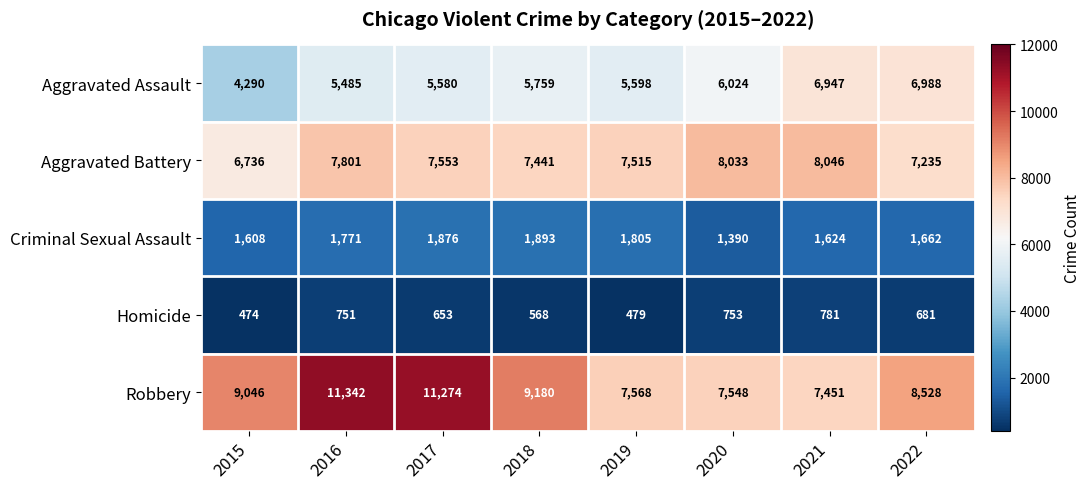

What is the spread (max minus min) of values at 2021?

7265